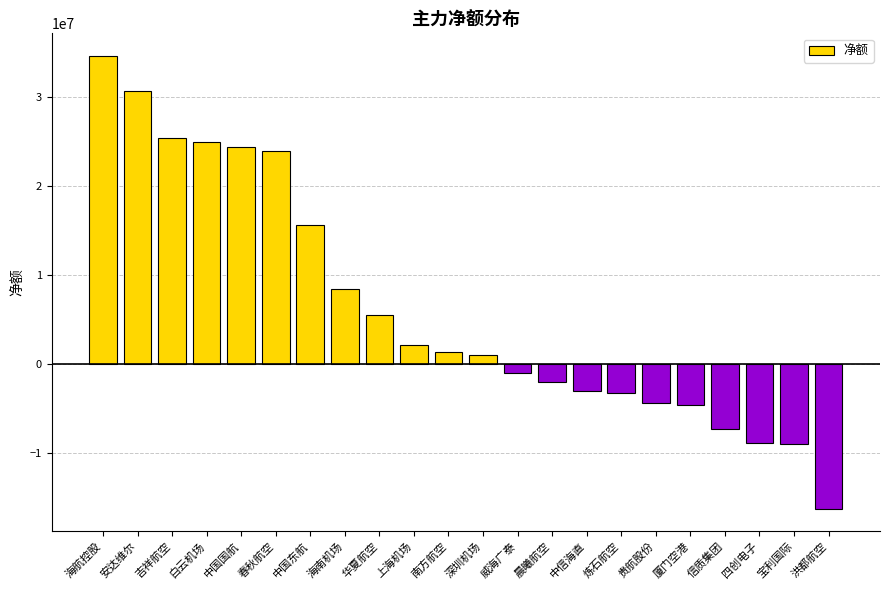

What is the label of the 9th bar from the right?

晨曦航空